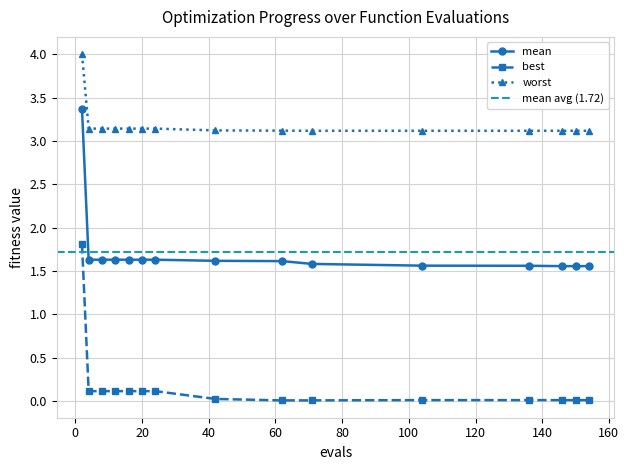

True or false: mean and worst intersect in this chart.

False